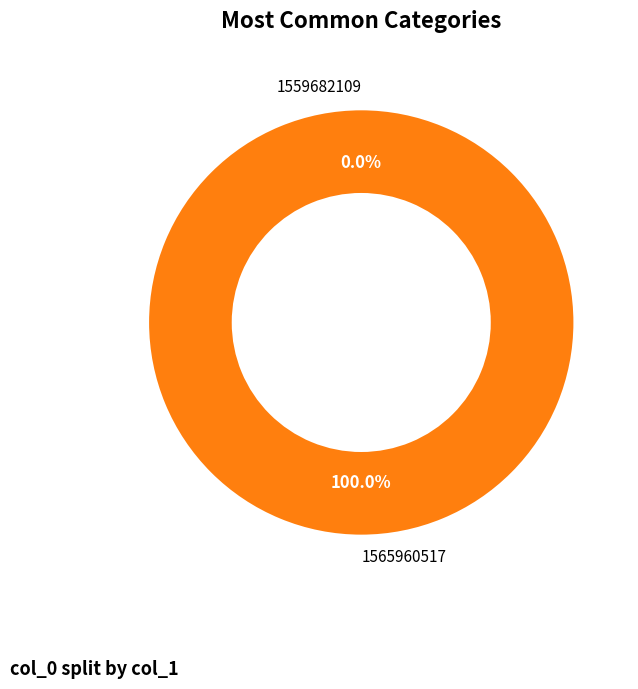

Which slice is the smallest?

1559682109